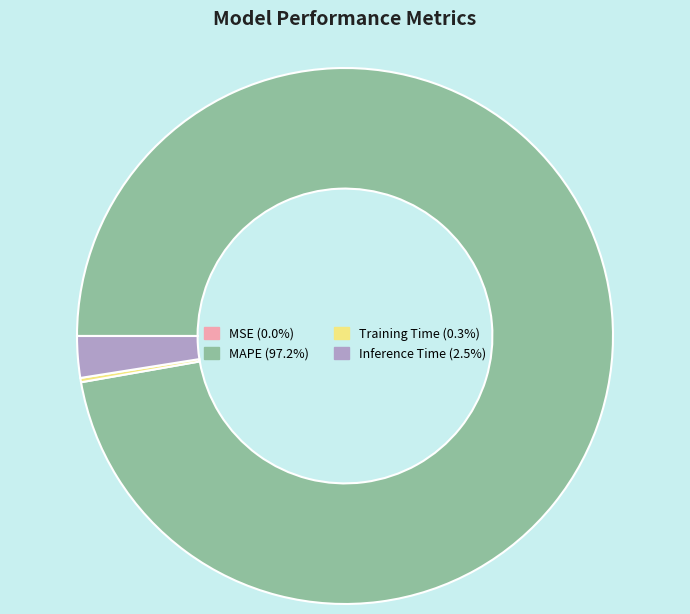

Is there a majority slice in this chart?

Yes